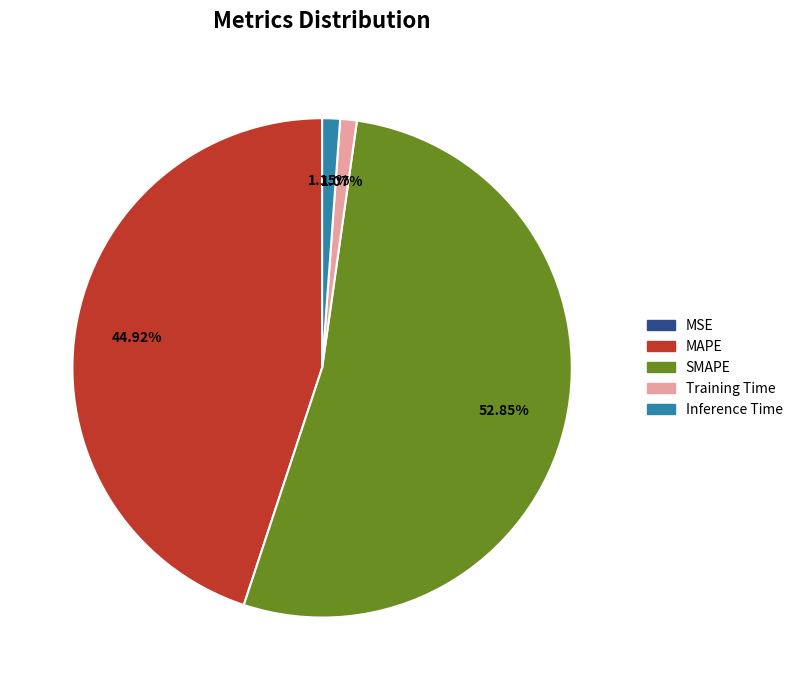

Is the sum of Inference Time and Training Time greater than half?

No